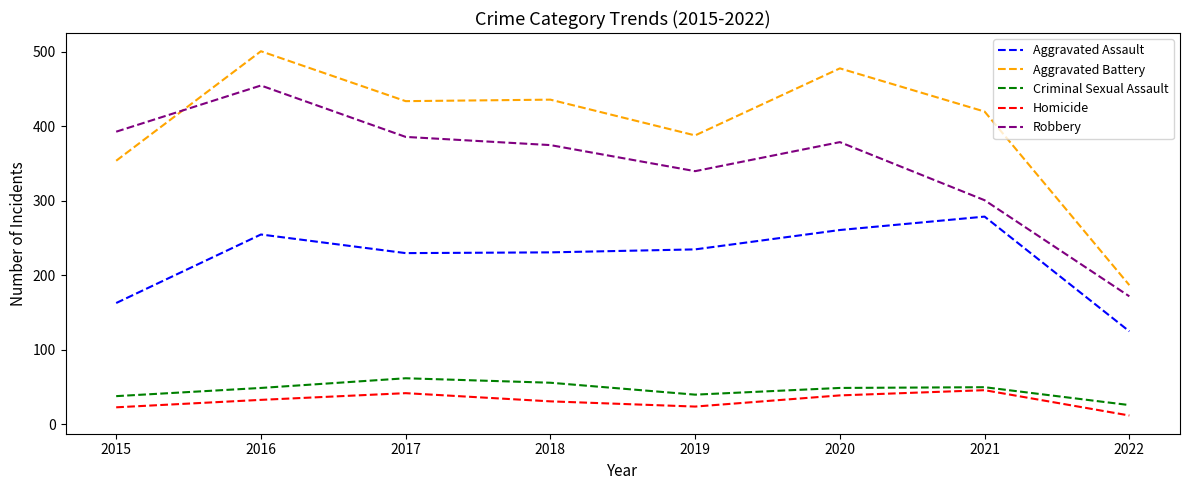

True or false: Aggravated Assault has a value of 110 at 2015.

False